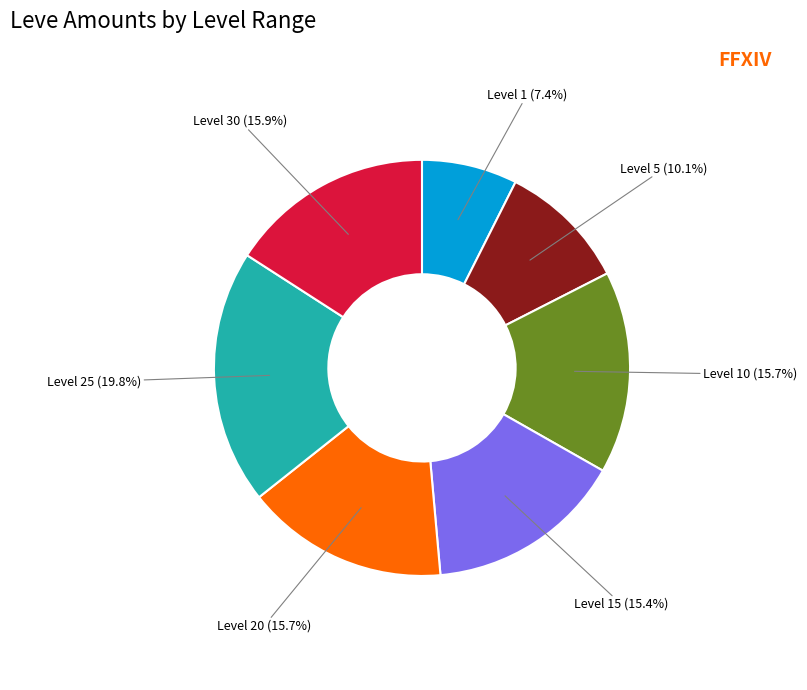

Does any single category account for the majority?

No